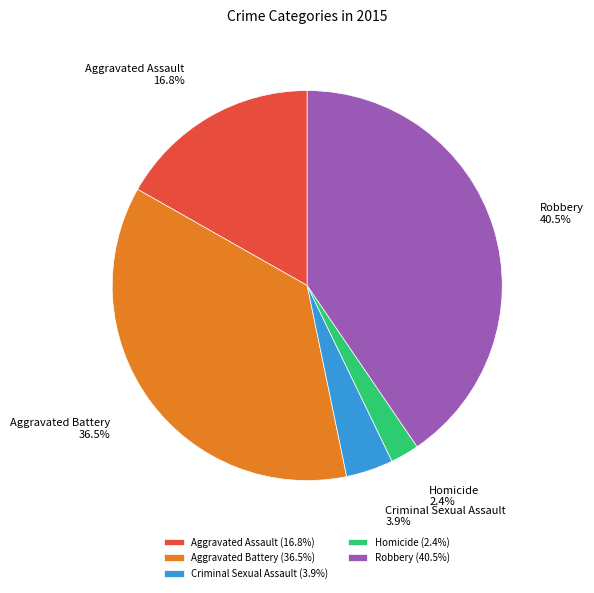

To the nearest percent, what is the combined percentage of Robbery and Criminal Sexual Assault?

44%